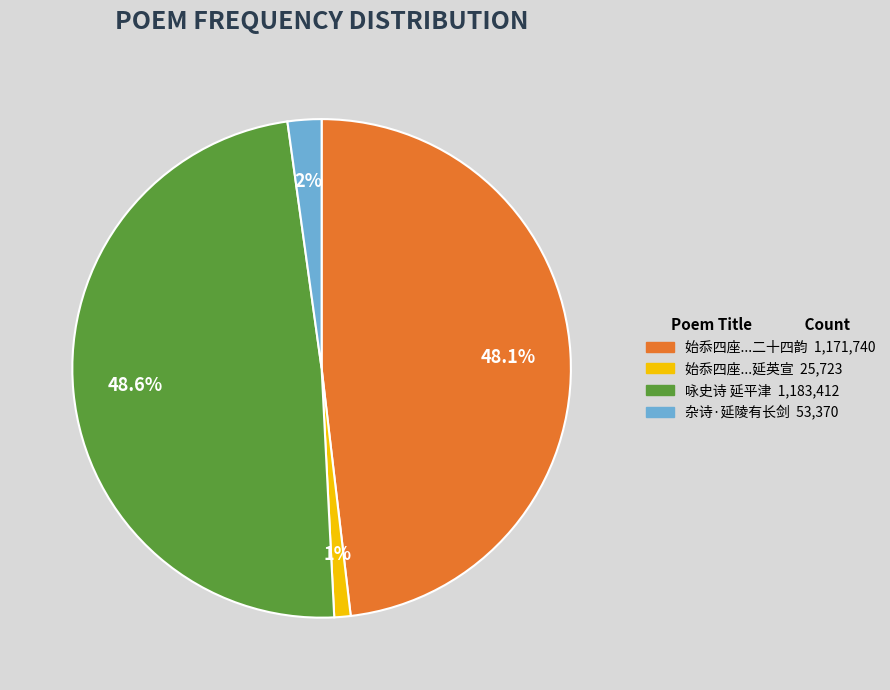

Does any single category account for the majority?

No